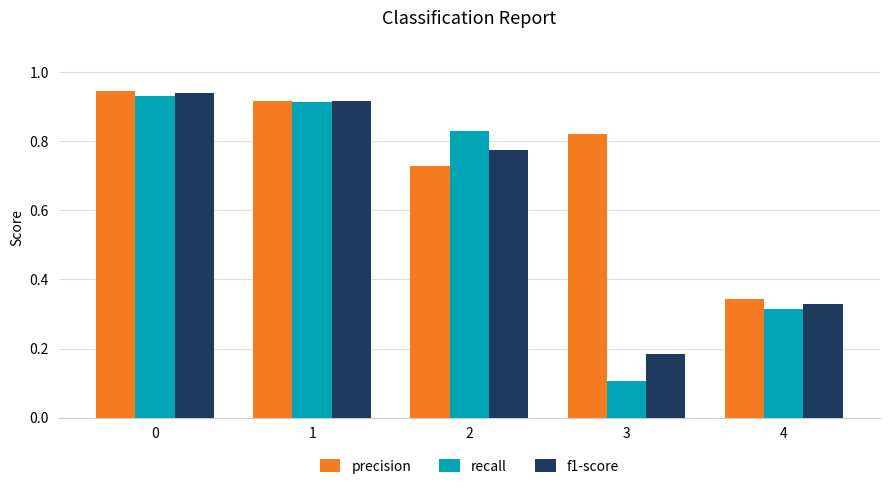

How many distinct data groups are displayed?

3